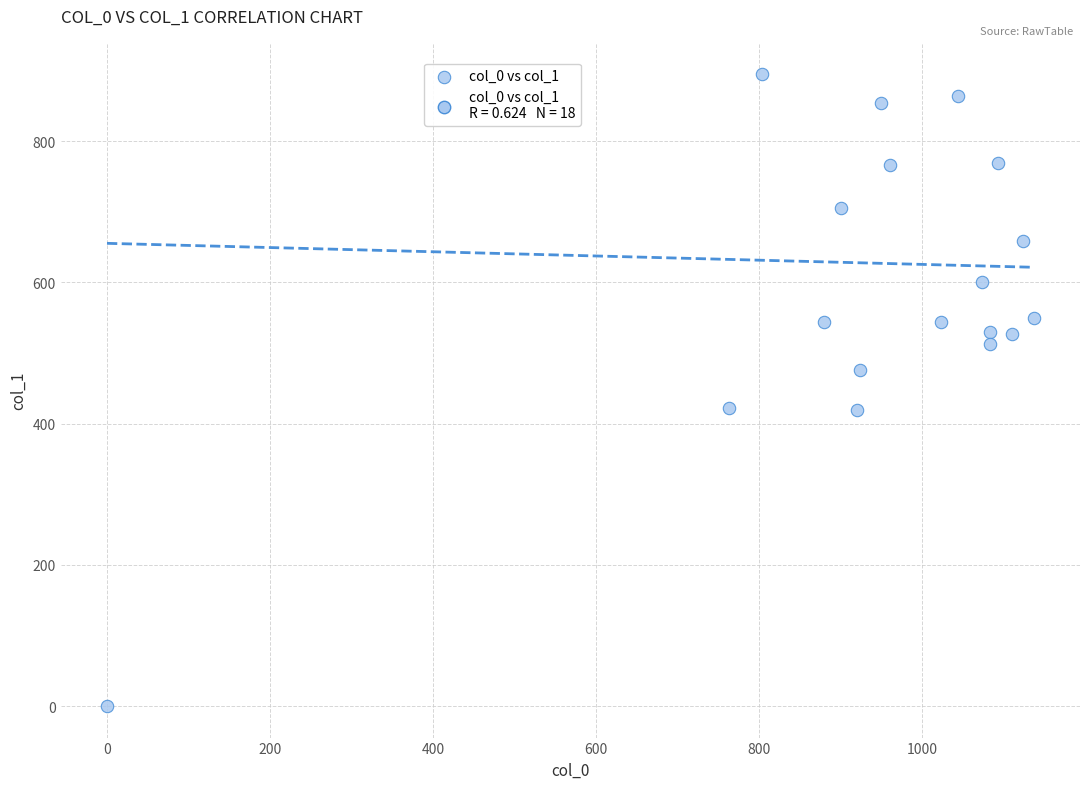

What is the range of X values (max minus min)?

1136.7